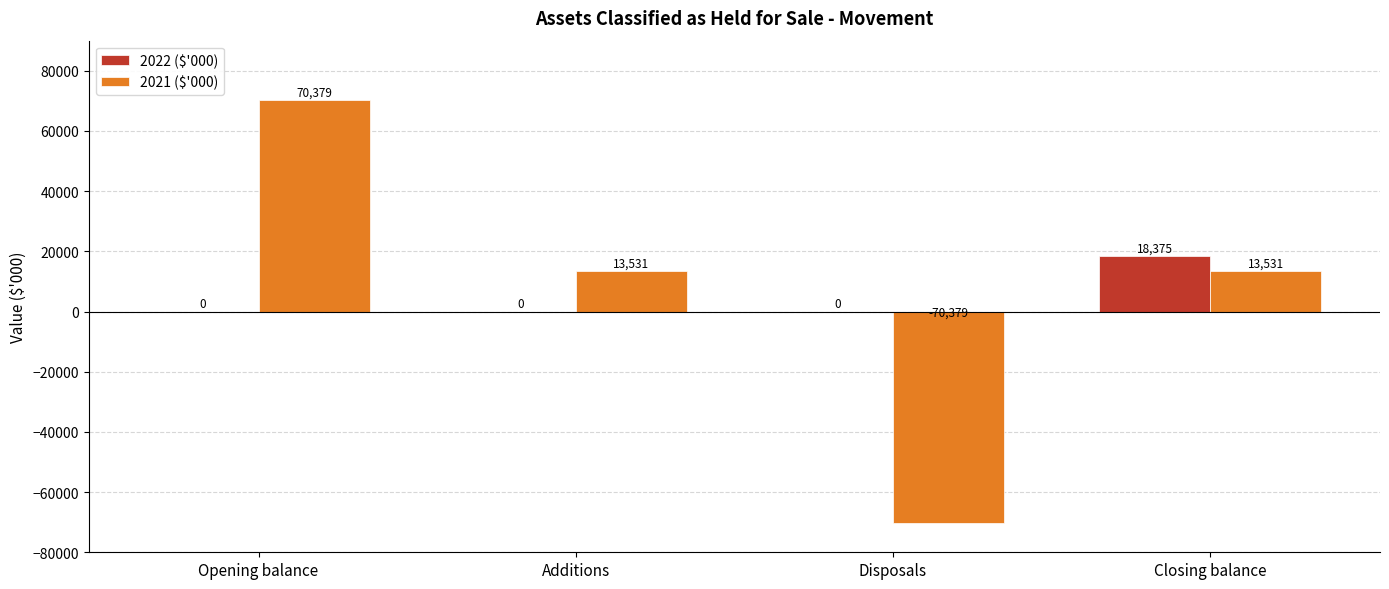

Between Opening balance and Closing balance, which series saw the biggest shift?

2021 ($'000)